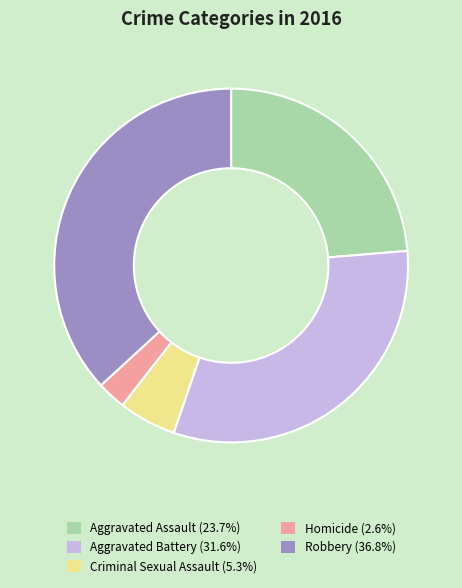

Does any single category account for the majority?

No